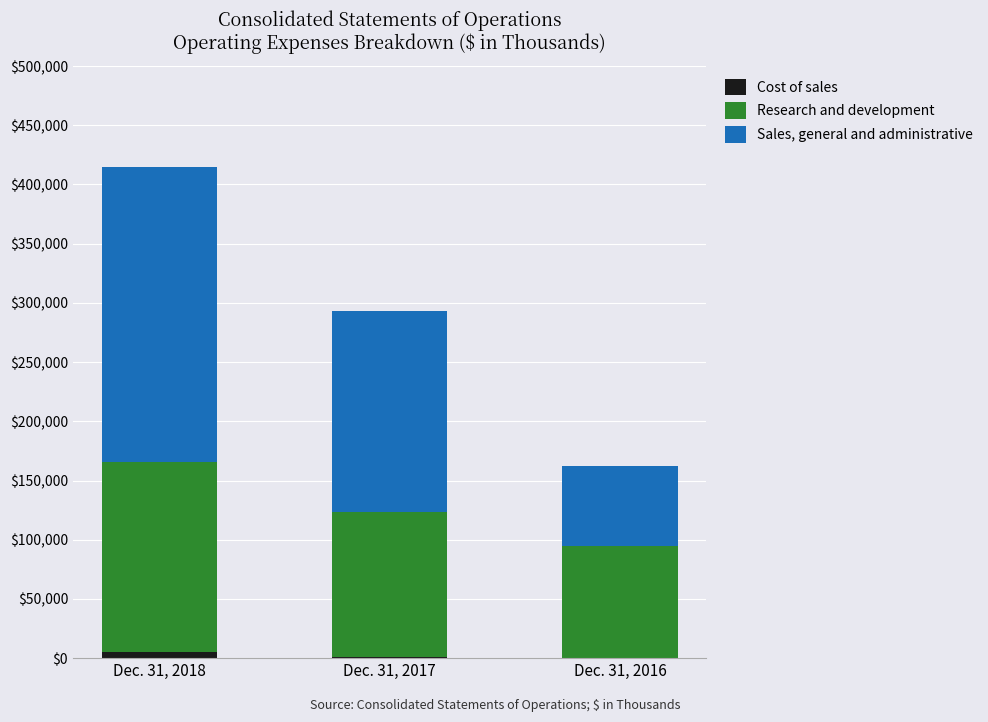

At which category is the sum across all series the highest?

Dec. 31, 2018